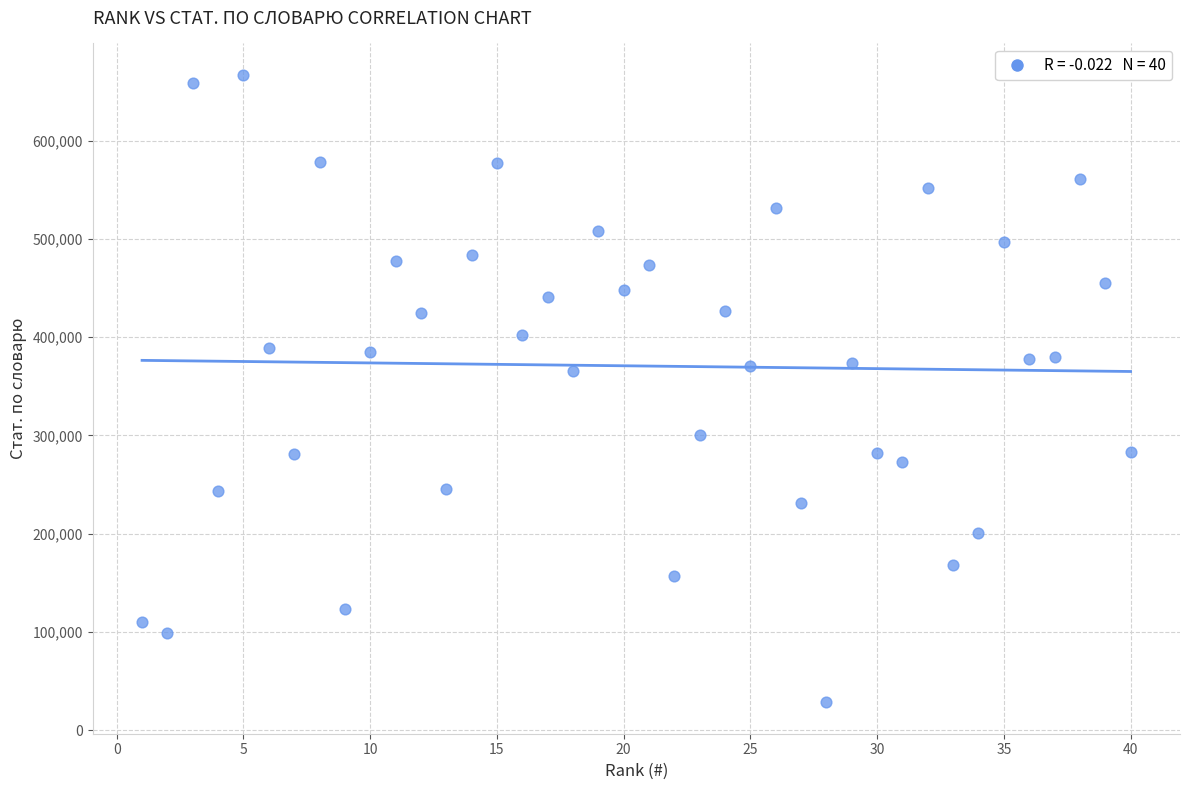

What is the range of X values (max minus min)?

39